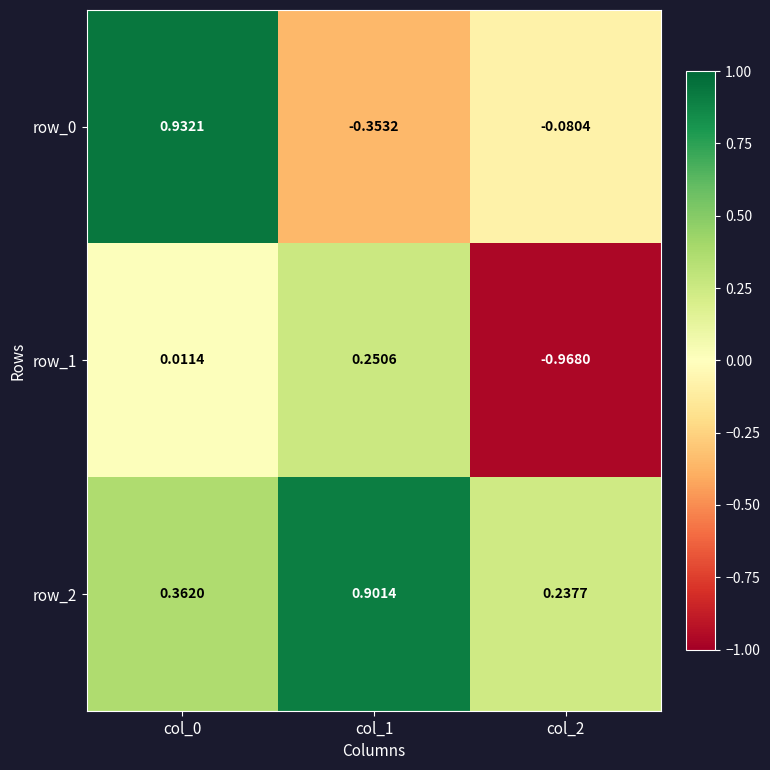

Which has a higher value, col_1 or col_0?

col_0